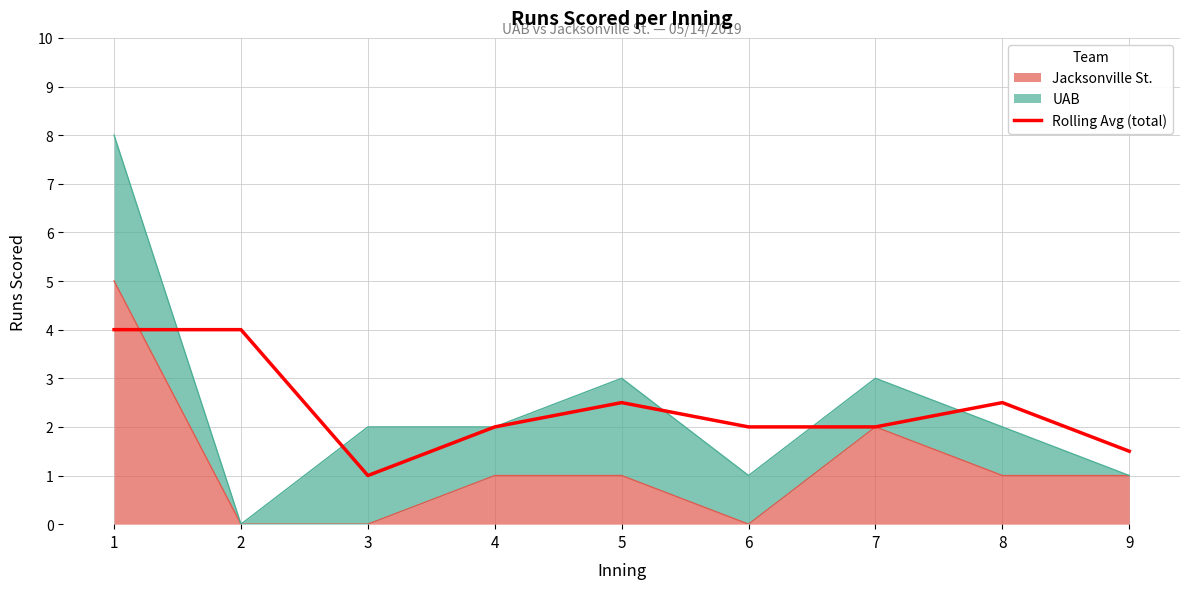

List the labels in order of value, largest first.

1, 2, 5, 8, 4, 6, 7, 9, 3